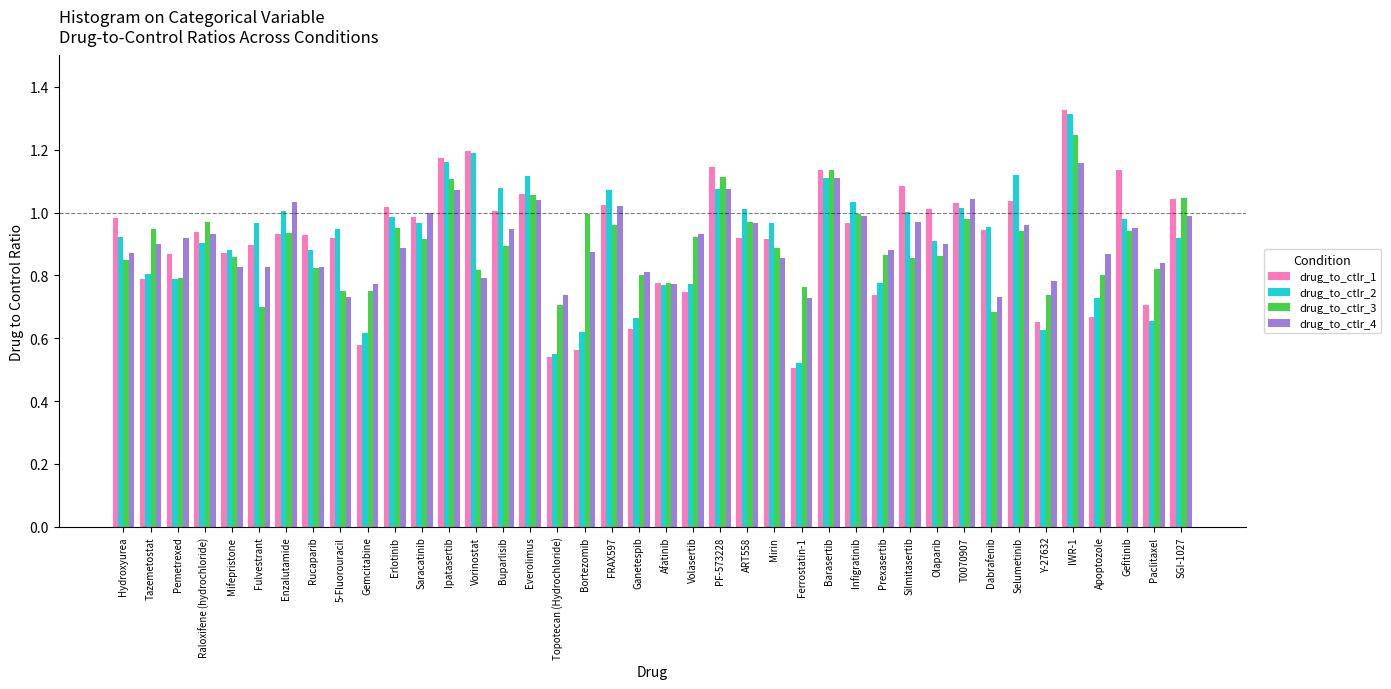

At which label does drug_to_ctlr_3 reach its peak?

IWR-1